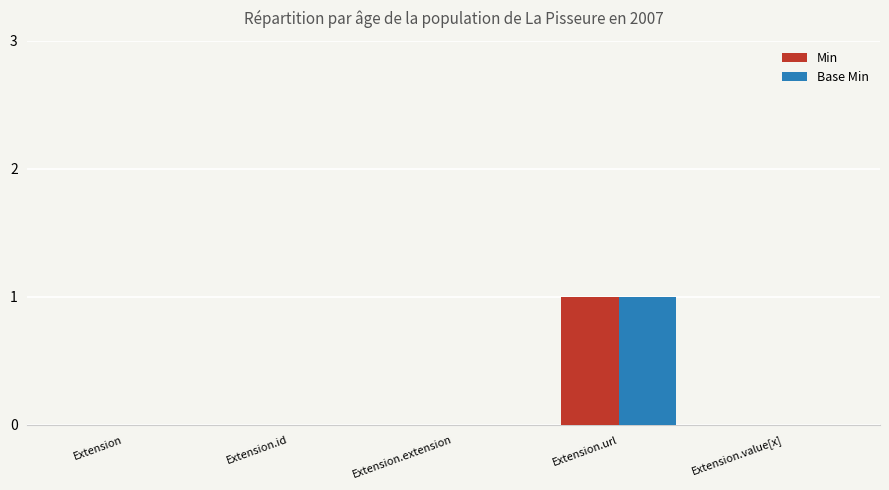

At which label does Base Min reach its peak?

Extension.url